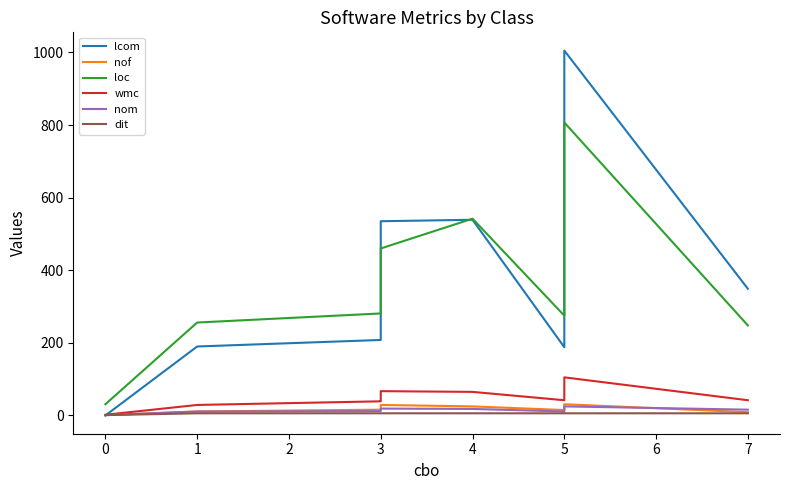

Read the wmc value at 4, to the nearest 5.

65